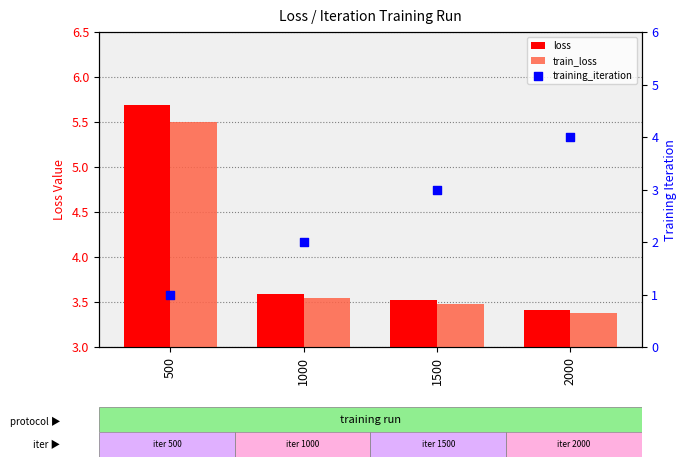

Which series has the largest Y range (max minus min)?

training_iteration